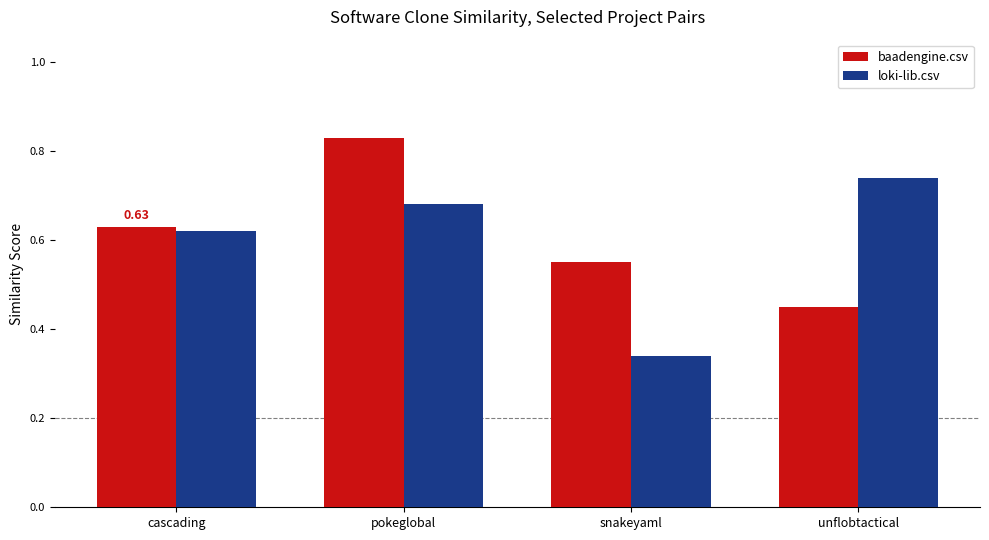

Between pokeglobal and snakeyaml, which series saw the biggest shift?

loki-lib.csv